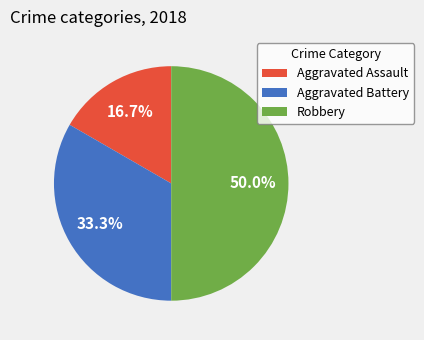

Combined, what portion of the pie is Aggravated Battery and Aggravated Assault?

50.0%